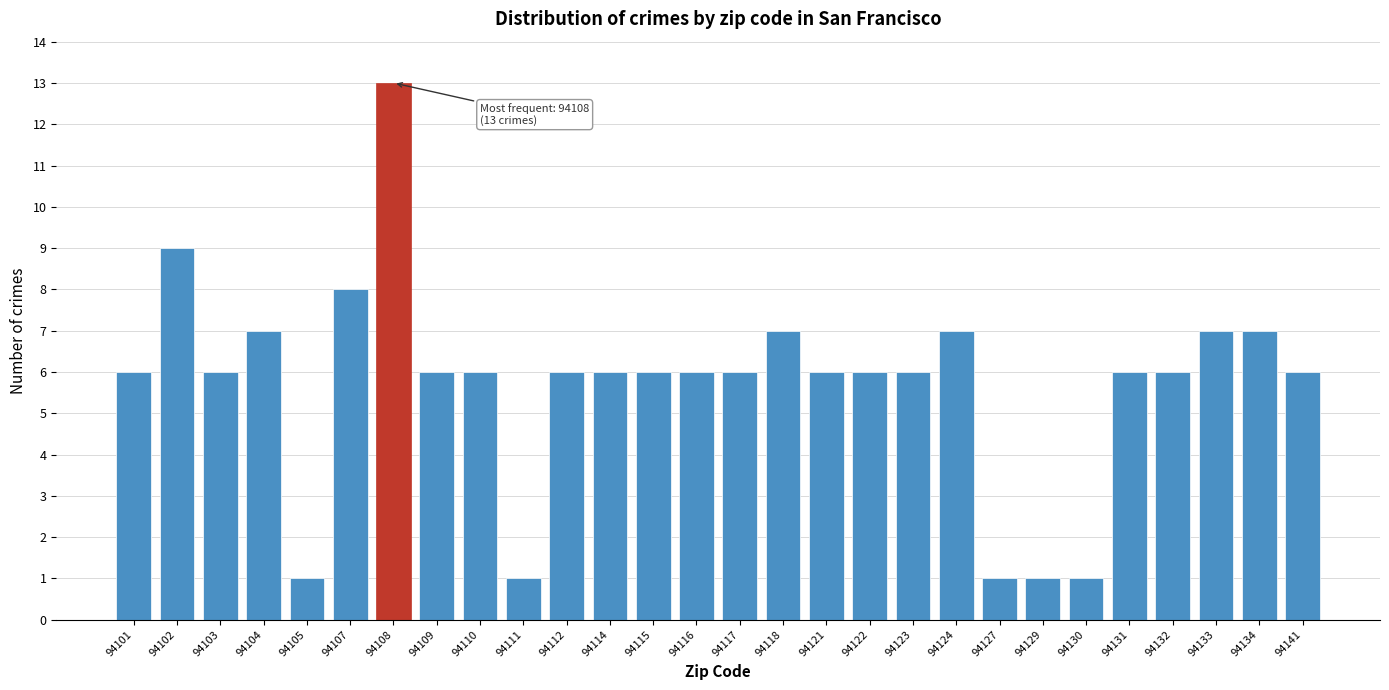

Reading left to right, extract all data points from this chart.

94101=6	94102=9	94103=6	94104=7	94105=1	94107=8	94108=13	94109=6	94110=6	94111=1	94112=6	94114=6	94115=6	94116=6	94117=6	94118=7	94121=6	94122=6	94123=6	94124=7	94127=1	94129=1	94130=1	94131=6	94132=6	94133=7	94134=7	94141=6